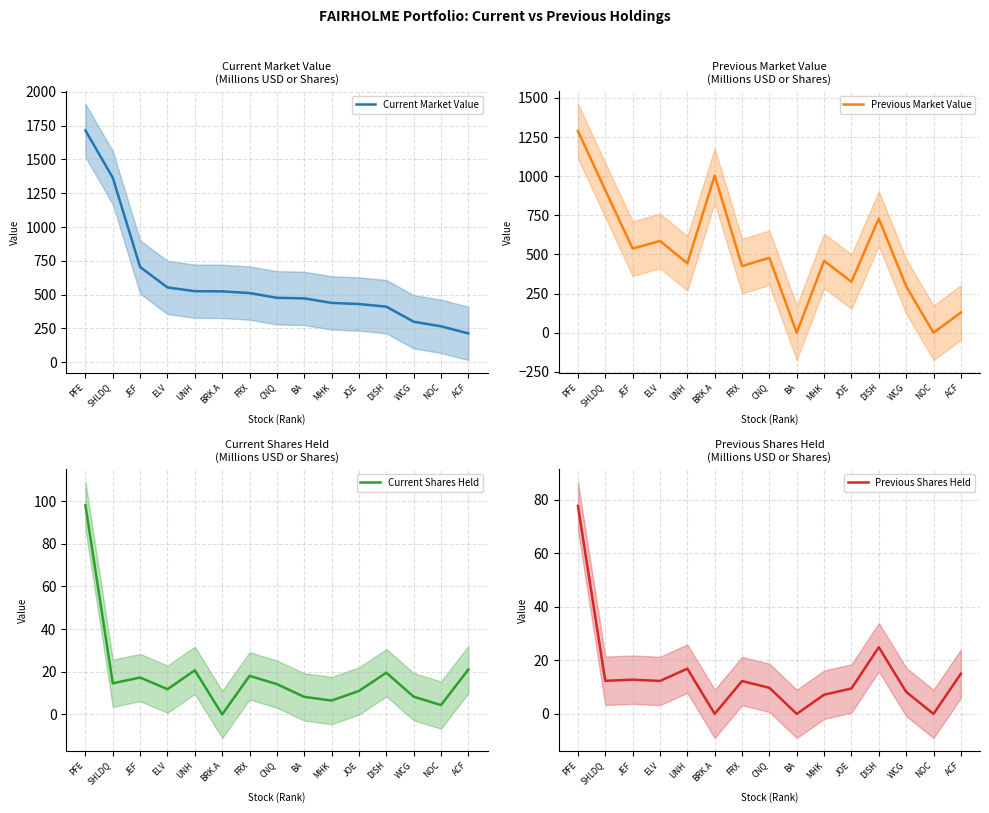

True or false: Previous Shares Held and Previous Market Value cross at least once.

False